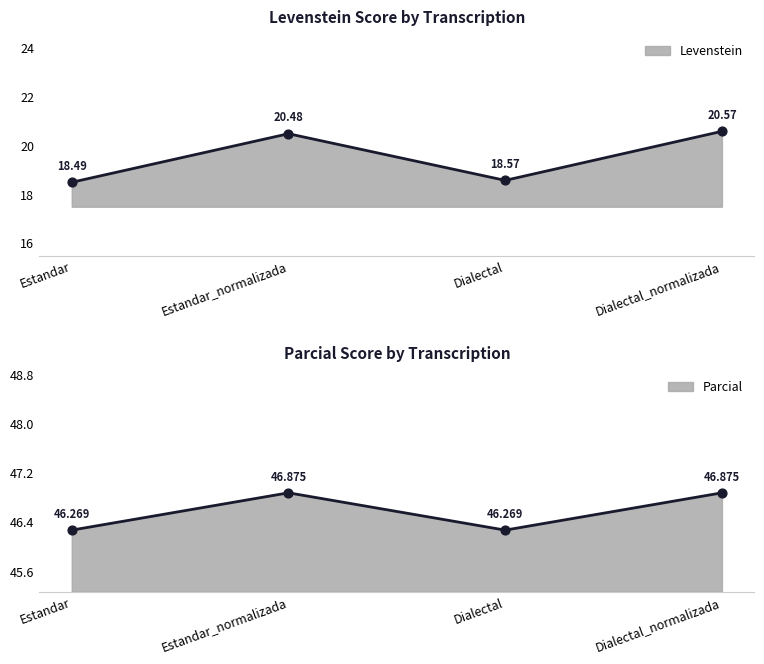

Which series reaches the maximum Y coordinate?

Parcial